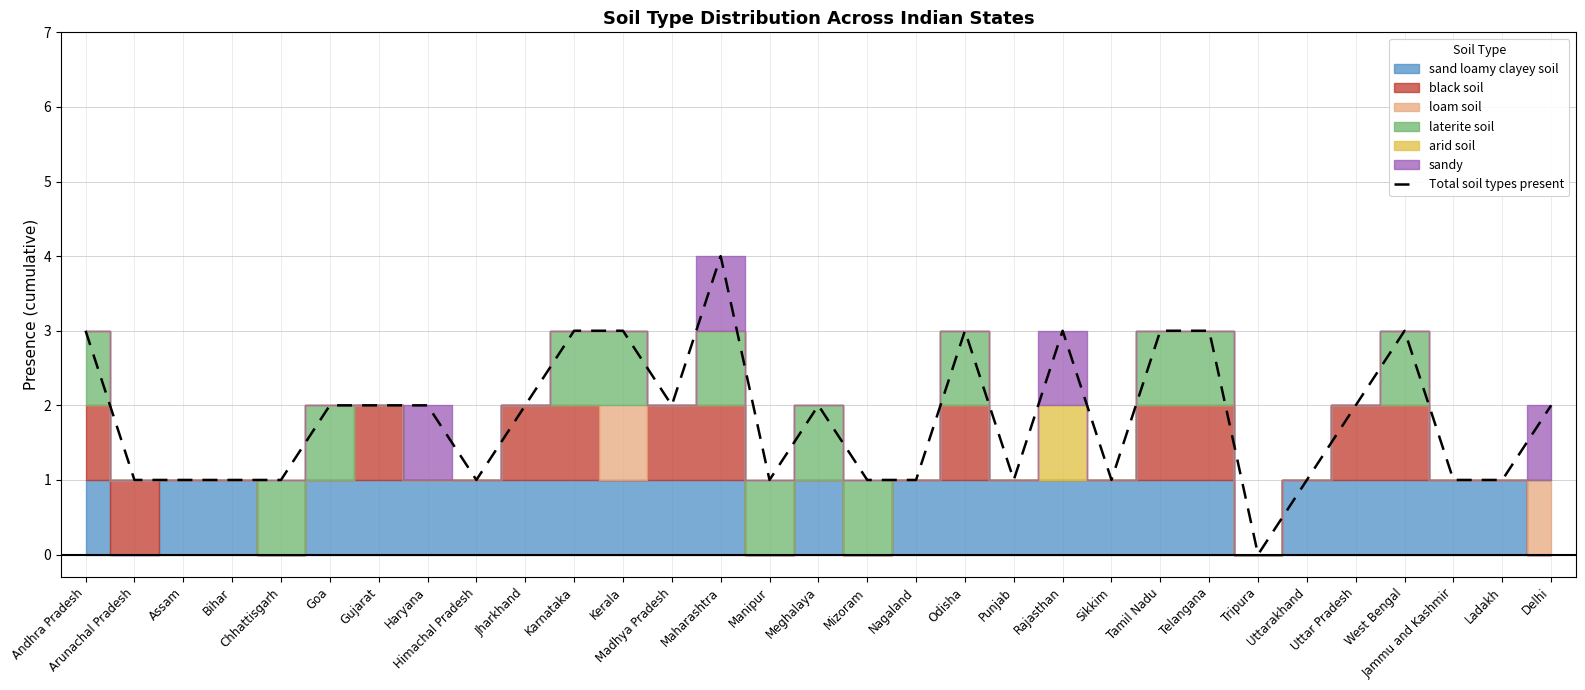

What is the label of the 21st point from the left?

Rajasthan